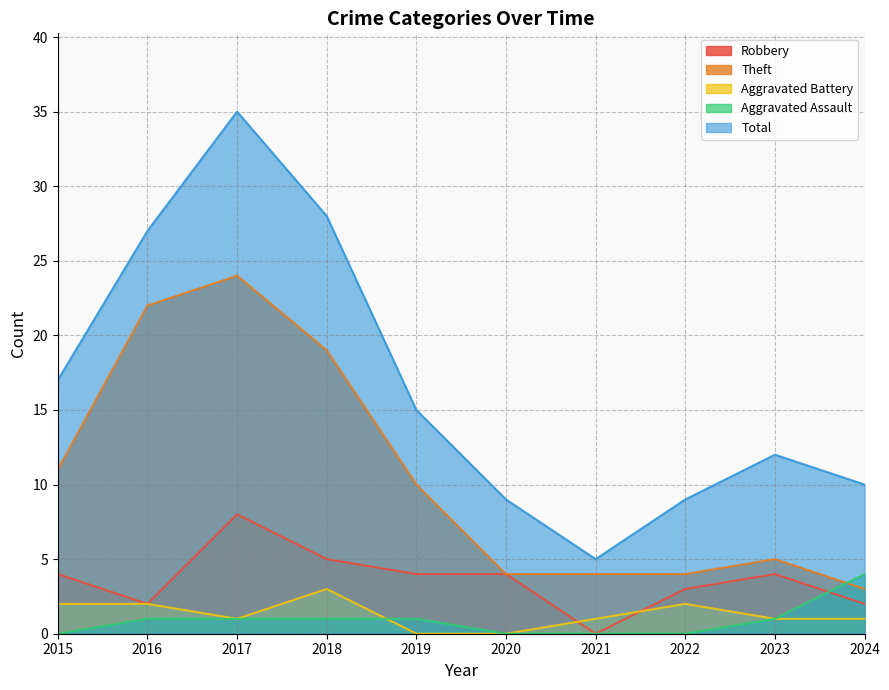

What is the difference between the maximum and minimum values in the Theft series?

21